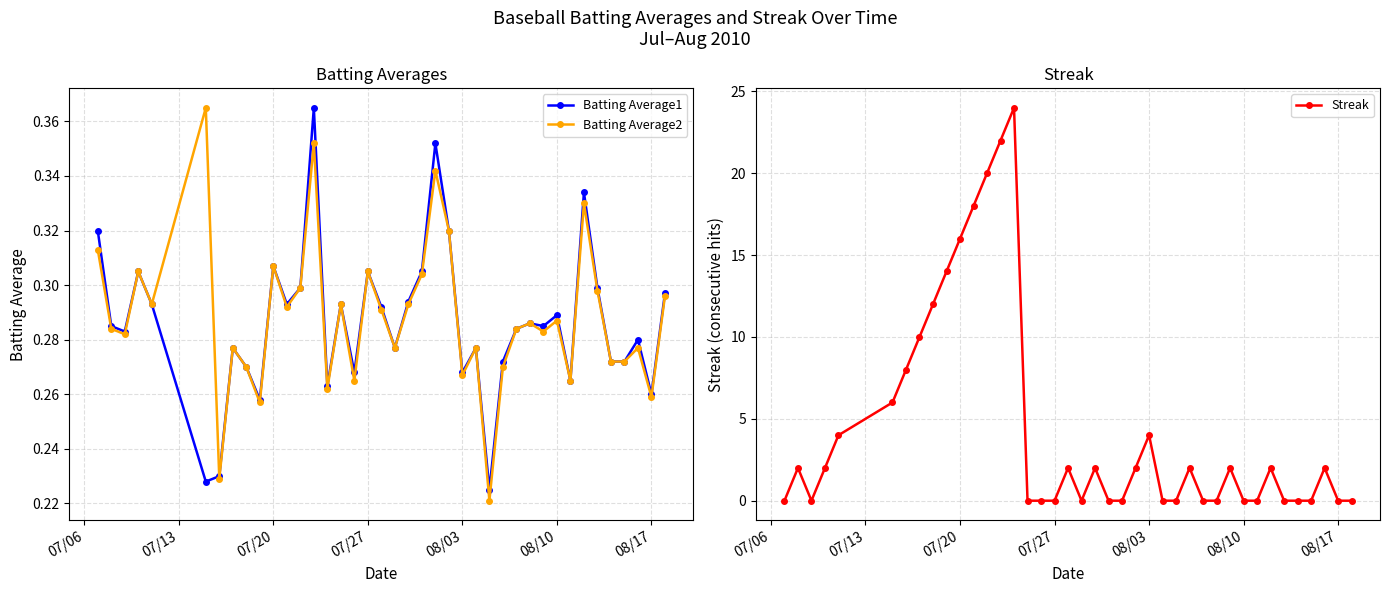

Is it true that Batting Average2 equals 0.2 at 07/20?

False